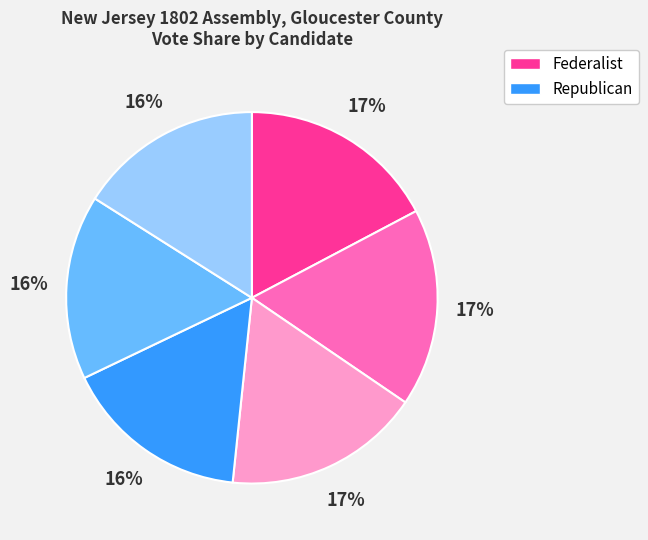

Is there any slice that represents more than half of the pie?

No